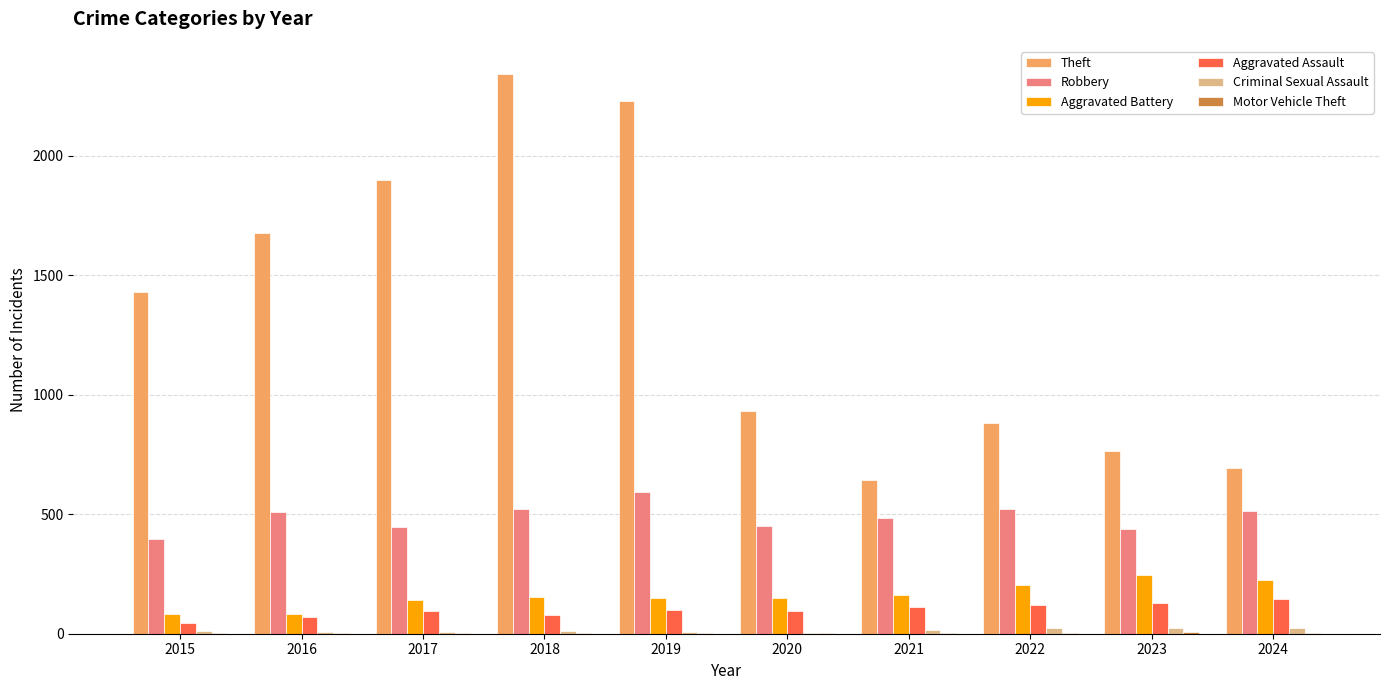

Which series has the largest total across all categories?

Theft